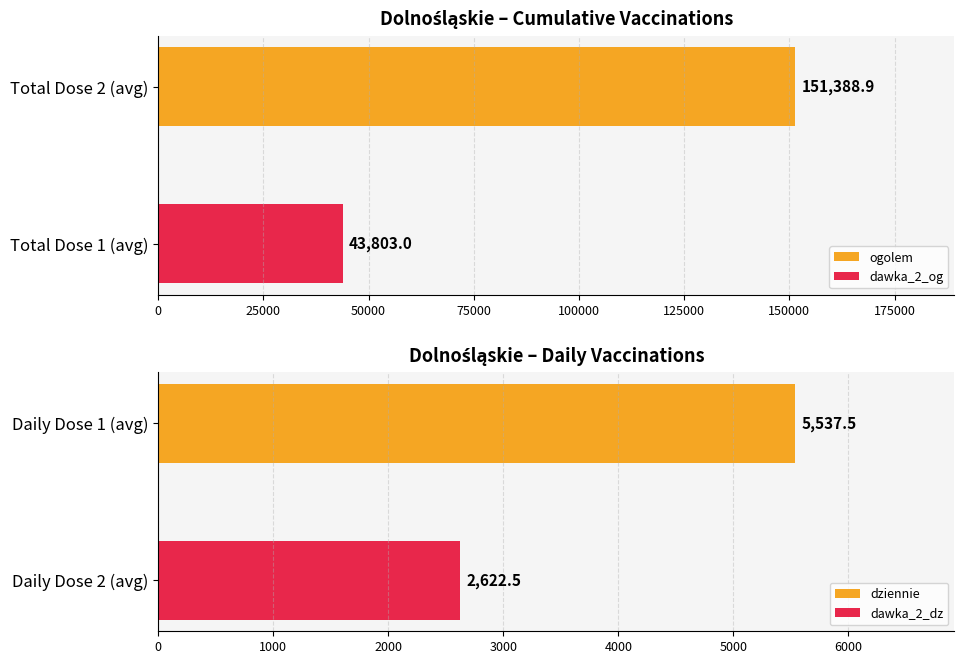

What is the minimum value for dawka_2_og?

43803.0